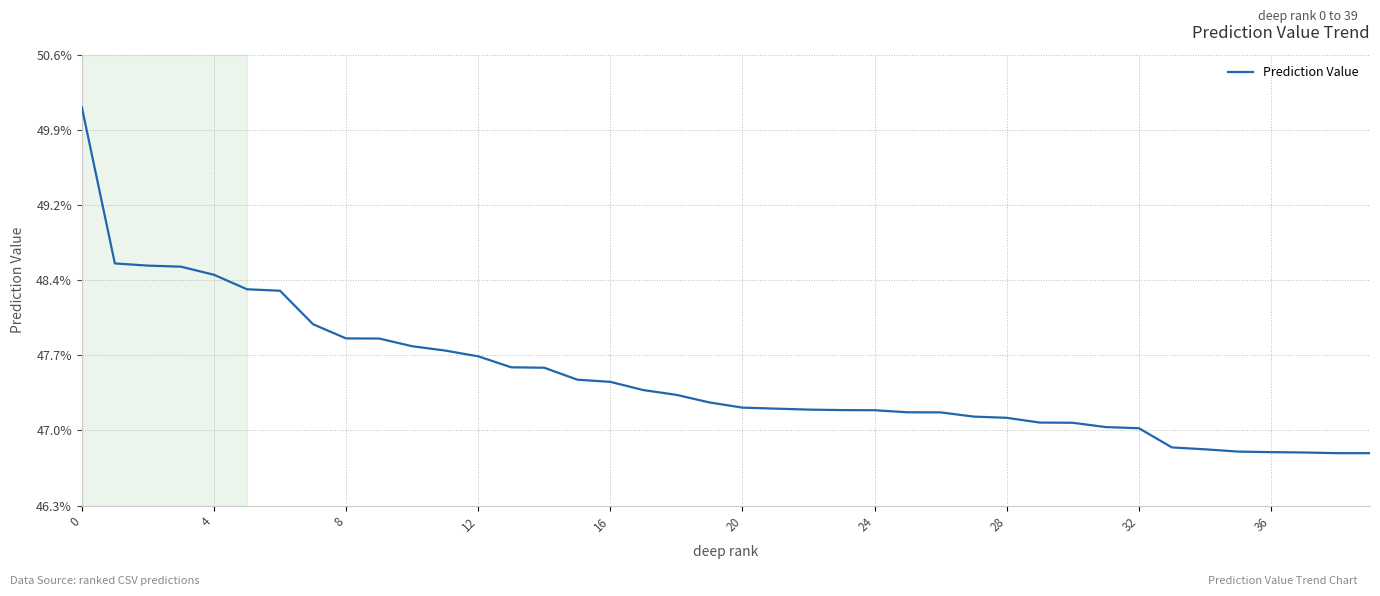

Reading left to right, transcribe all the data shown in this chart.

0.5	0.5	0.5	0.5	0.5	0.5	0.5	0.5	0.5	0.5	0.5	0.5	0.5	0.5	0.5	0.5	0.5	0.5	0.5	0.5	0.5	0.5	0.5	0.5	0.5	0.5	0.5	0.5	0.5	0.5	0.5	0.5	0.5	0.5	0.5	0.5	0.5	0.5	0.5	0.5